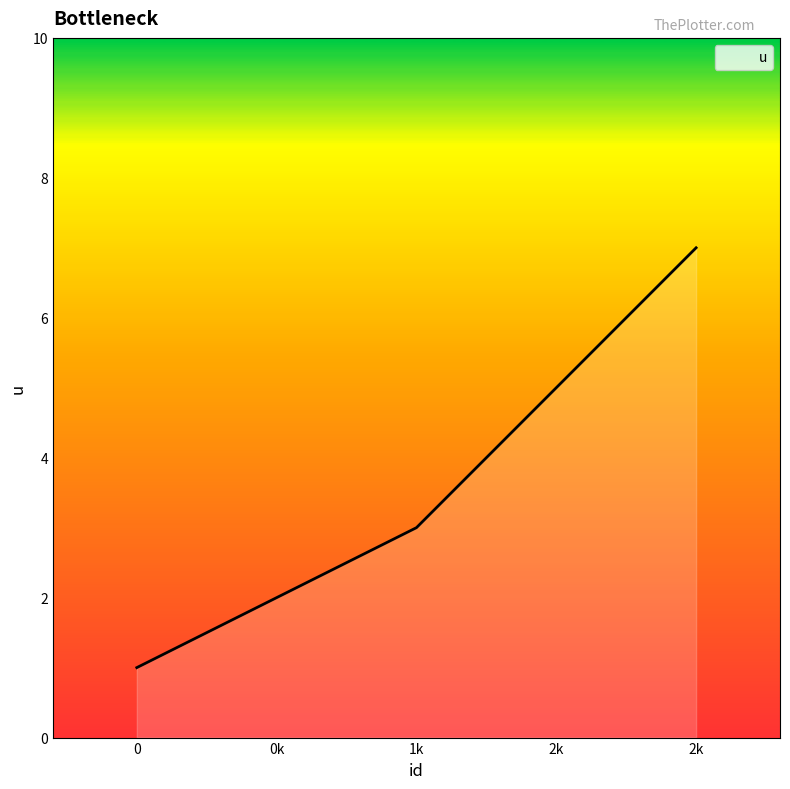

What position from the left is 2k?

3